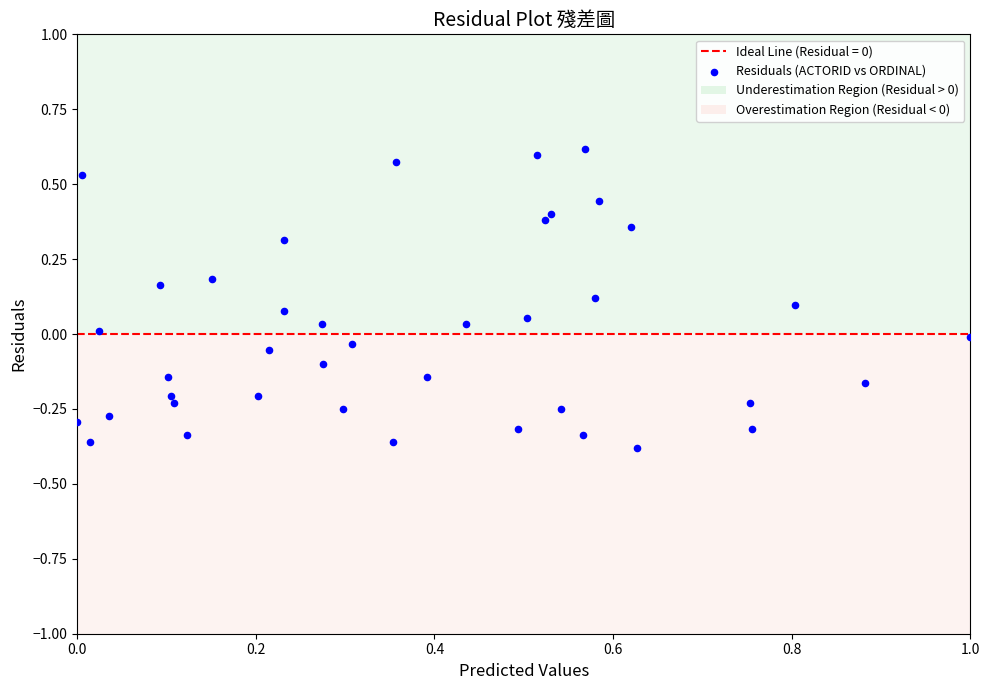

What is the range of Y values (max minus min)?

1.0